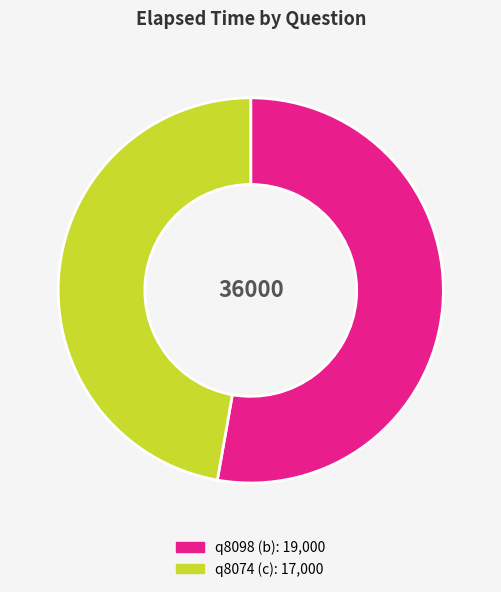

Which category accounts for the majority?

q8098 (b)